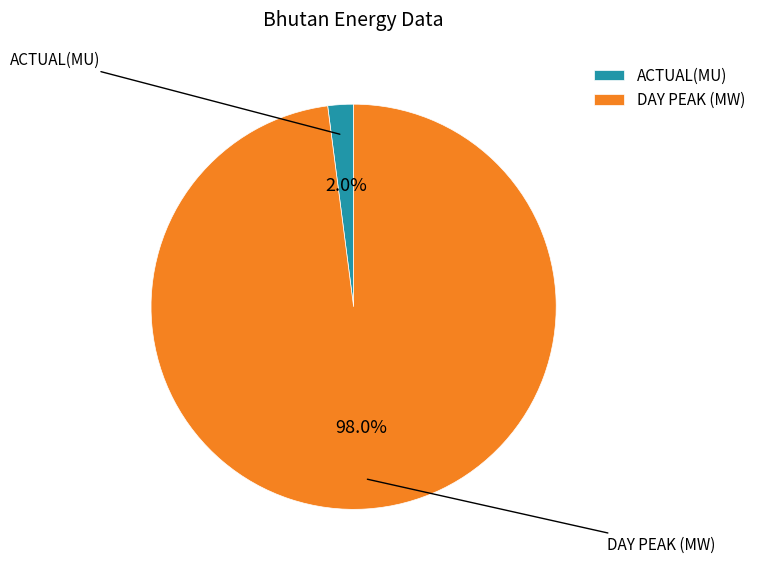

Which has a higher value, ACTUAL(MU) or DAY PEAK (MW)?

DAY PEAK (MW)